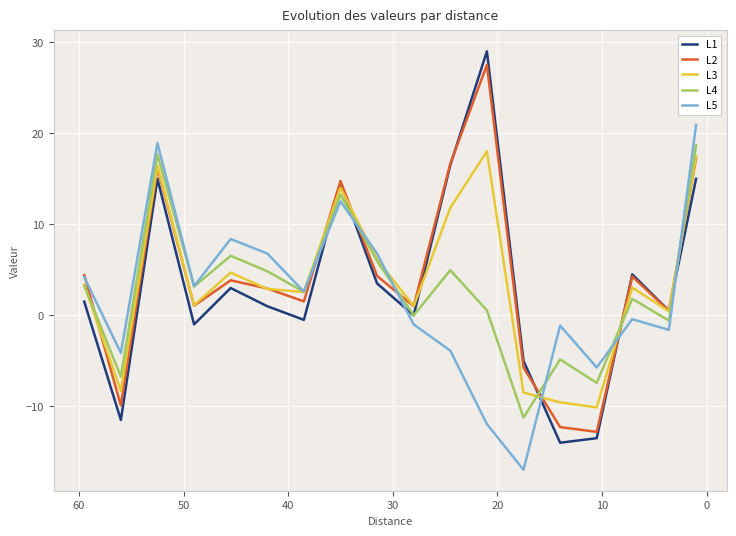

Reading left to right, transcribe all the data shown in this chart.

L1: 1.5	-11.5	15.0	-1.0	3.0	1.0	-0.5	14.5	3.5	0.0	16.5	29.0	-5.0	-14.0	-13.5	4.5	0.5	15.0
L2: 4.4	-9.9	16.2	1.1	3.8	2.9	1.5	14.8	4.3	1.0	16.7	27.5	-5.7	-12.3	-12.8	4.3	0.5	17.2
L3: 3.3	-8.3	16.5	1.1	4.7	2.9	2.6	14.0	6.1	1.0	11.8	18.0	-8.5	-9.6	-10.1	3.0	0.4	17.5
L4: 3.3	-6.7	17.7	3.2	6.5	4.8	2.6	13.3	6.0	0.0	5.0	0.5	-11.2	-4.8	-7.4	1.8	-0.6	18.7
L5: 4.2	-4.1	18.9	3.2	8.4	6.8	2.6	12.5	6.8	-1.0	-3.9	-11.9	-17.0	-1.1	-5.7	-0.4	-1.6	20.9